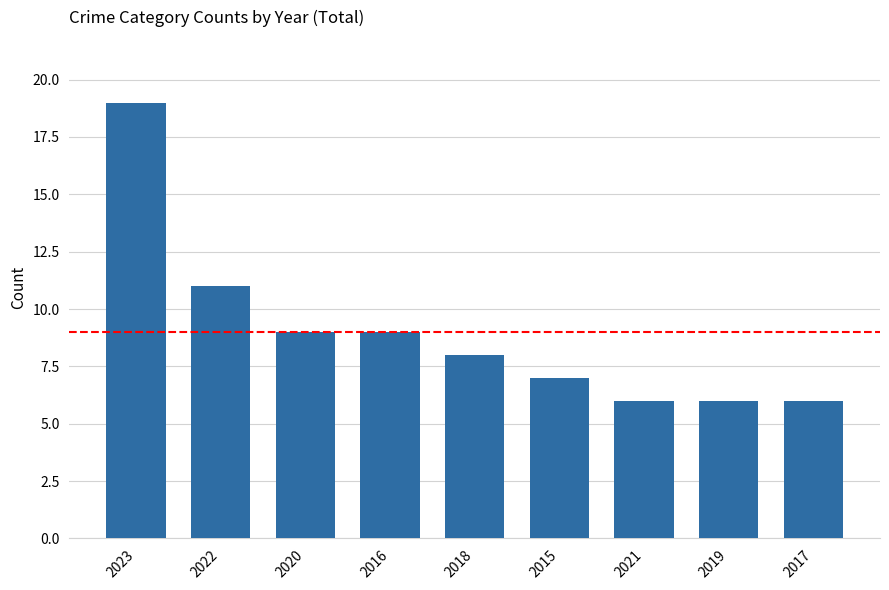

Reading left to right, list all the values displayed in this chart.

2023=19	2022=11	2020=9	2016=9	2018=8	2015=7	2021=6	2019=6	2017=6